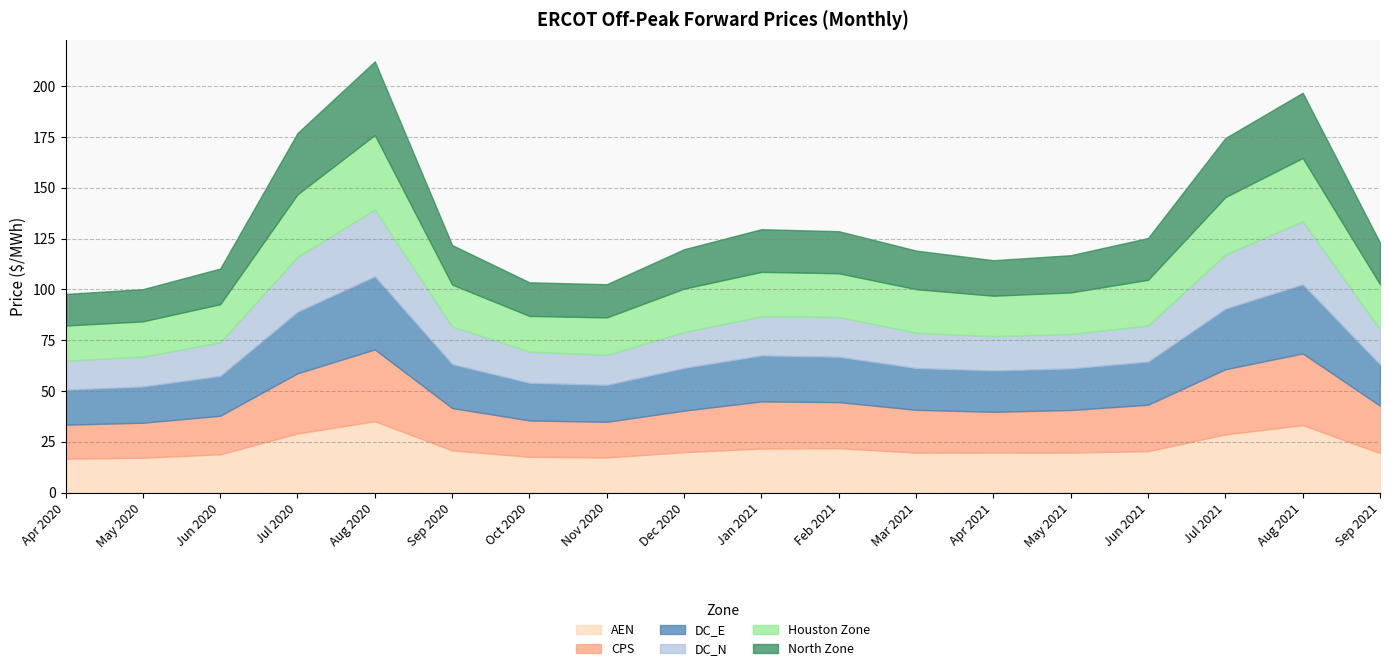

What is the difference between the second highest and second lowest values in the North Zone series?

16.3